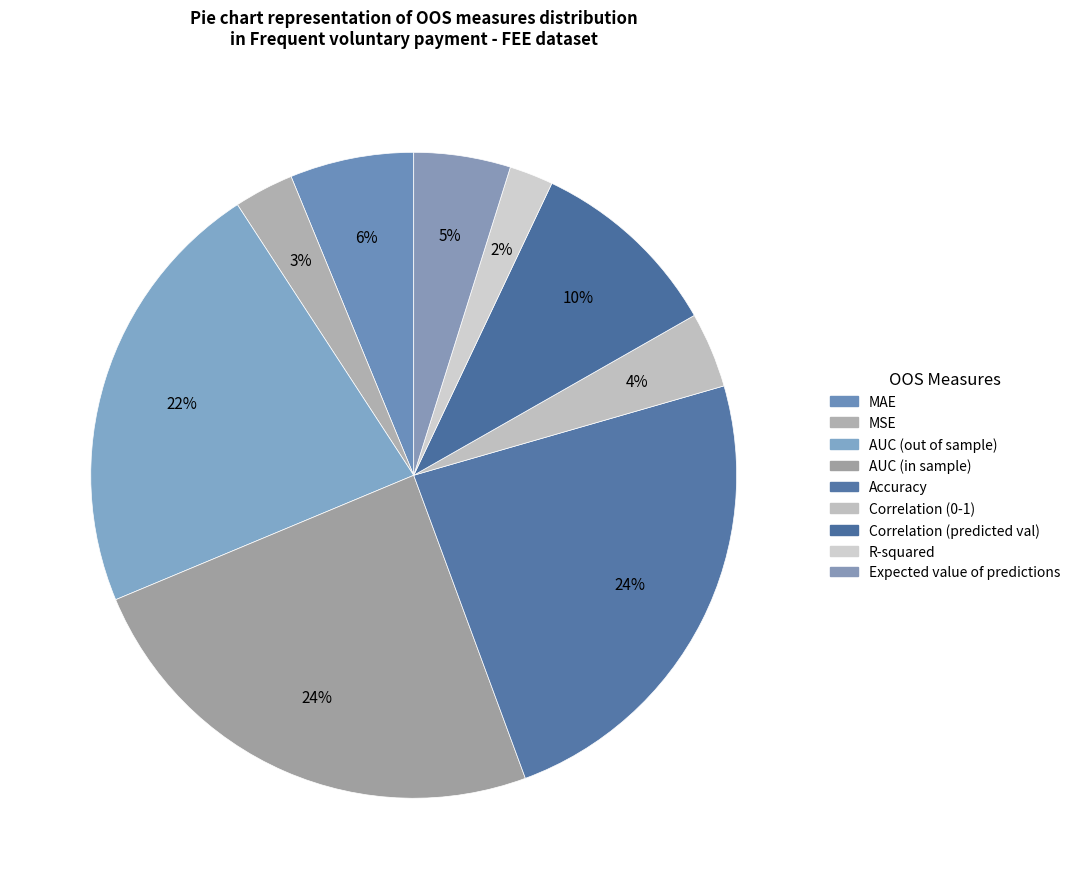

Is it true that Accuracy is 29% of the pie?

False